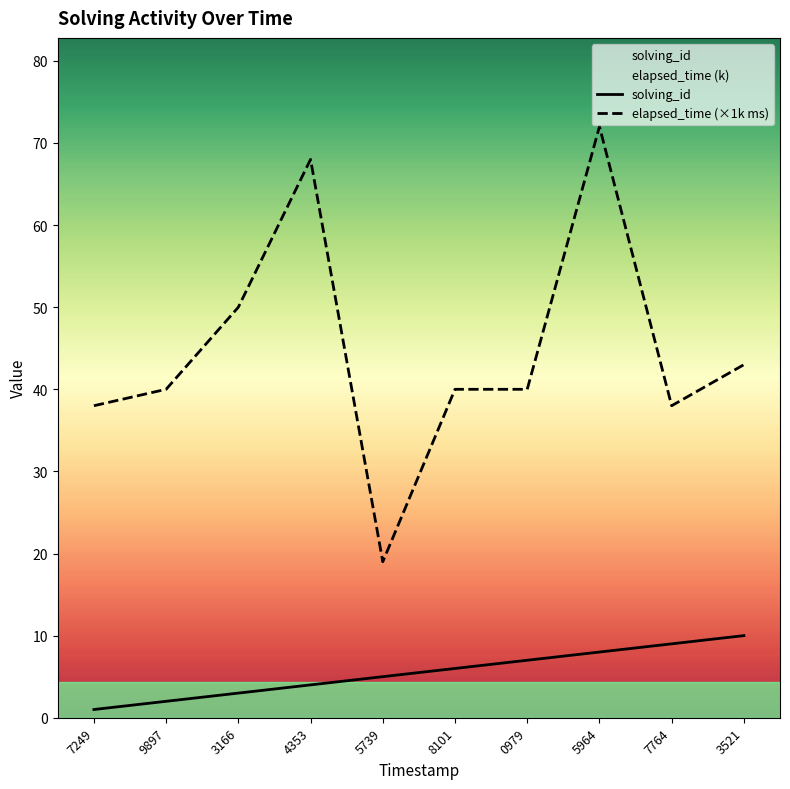

Reading left to right, what are all the values shown in this chart?

solving_id: 7249=1	9897=2	3166=3	4353=4	5739=5	8101=6	0979=7	5964=8	7764=9	3521=10
elapsed_time (×1k ms): 7249=38	9897=40	3166=50	4353=68	5739=19	8101=40	0979=40	5964=72	7764=38	3521=43